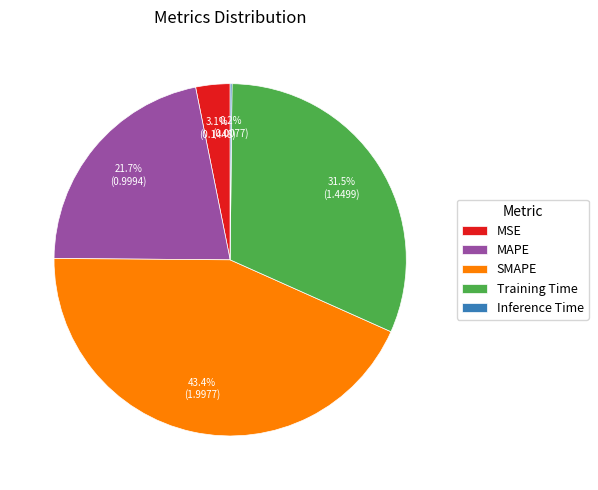

Between MAPE and Training Time, which is larger?

Training Time